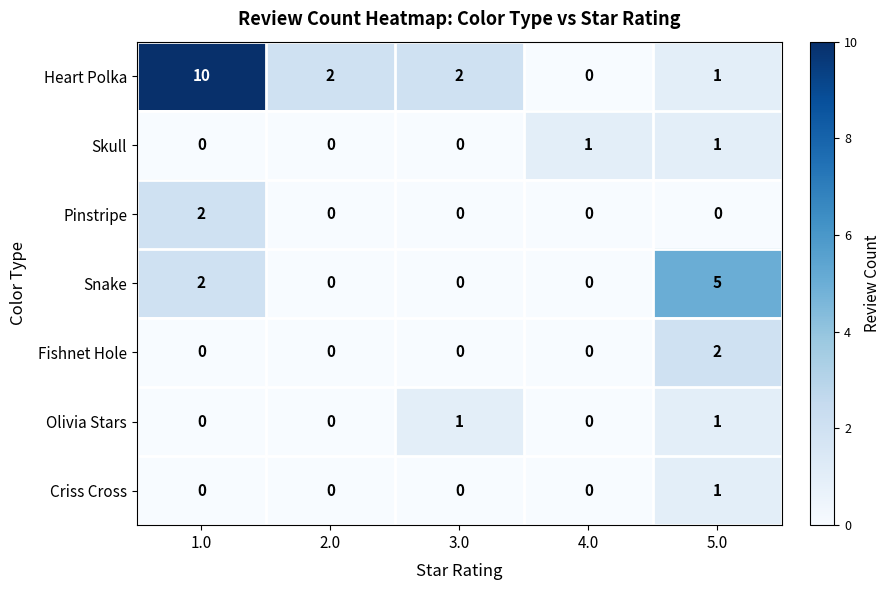

What is the difference between the Snake values at 4.0 and 5.0?

5